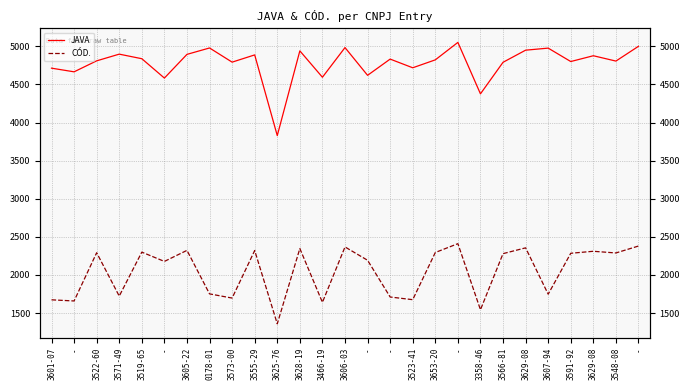

What is the difference between the maximum and minimum values in the CÓD. series?

1052